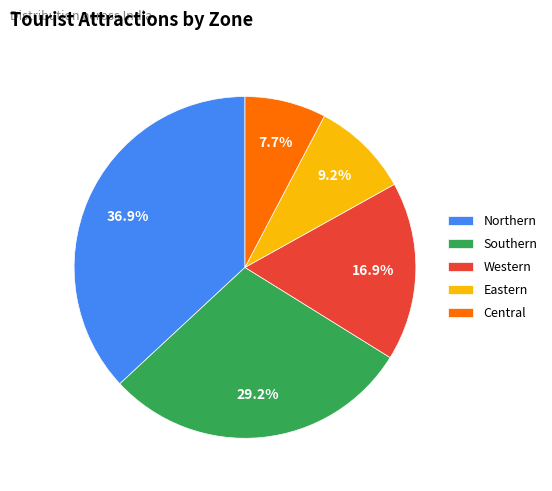

Rank the categories by value from lowest to highest.

Central, Eastern, Western, Southern, Northern